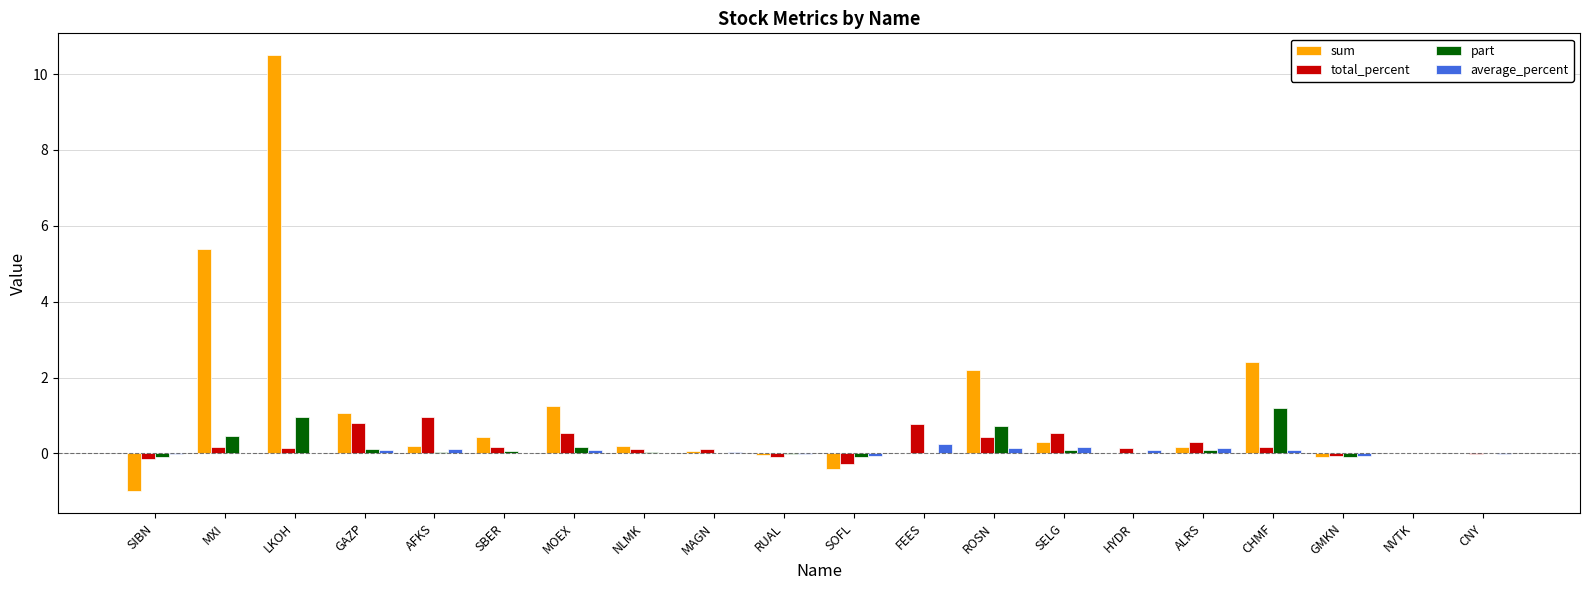

At which label is sum closest to 4?

MXI